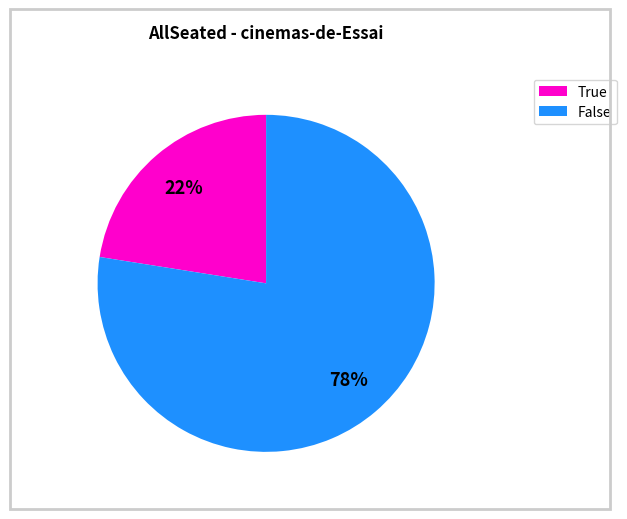

To the nearest percent, what is the average slice percentage?

50%